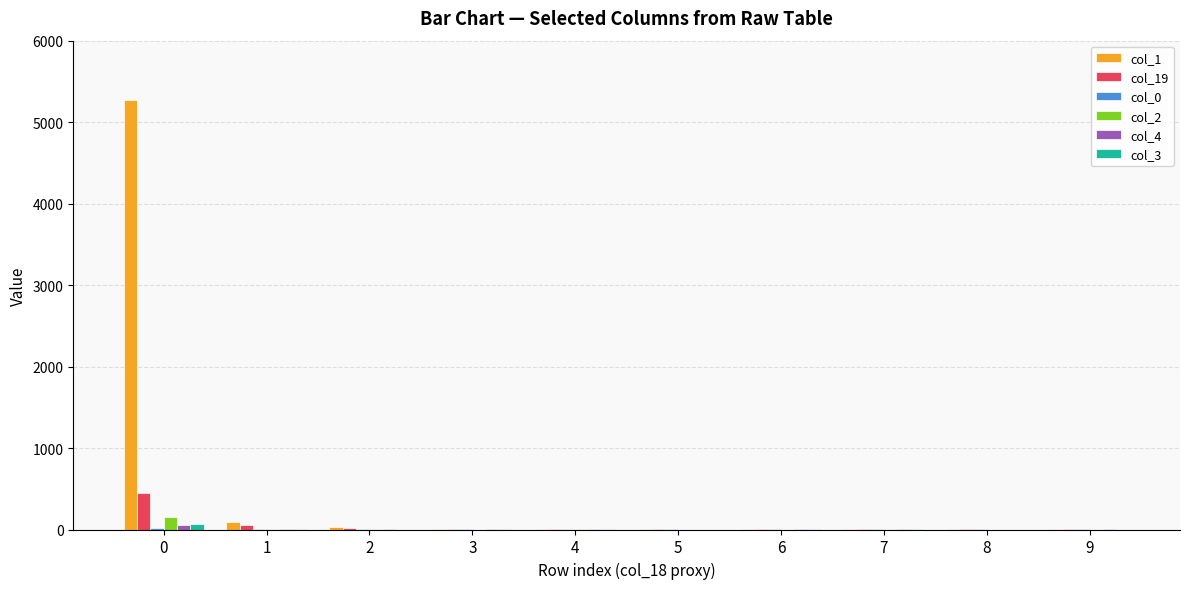

Which series has the largest total across all categories?

col_1